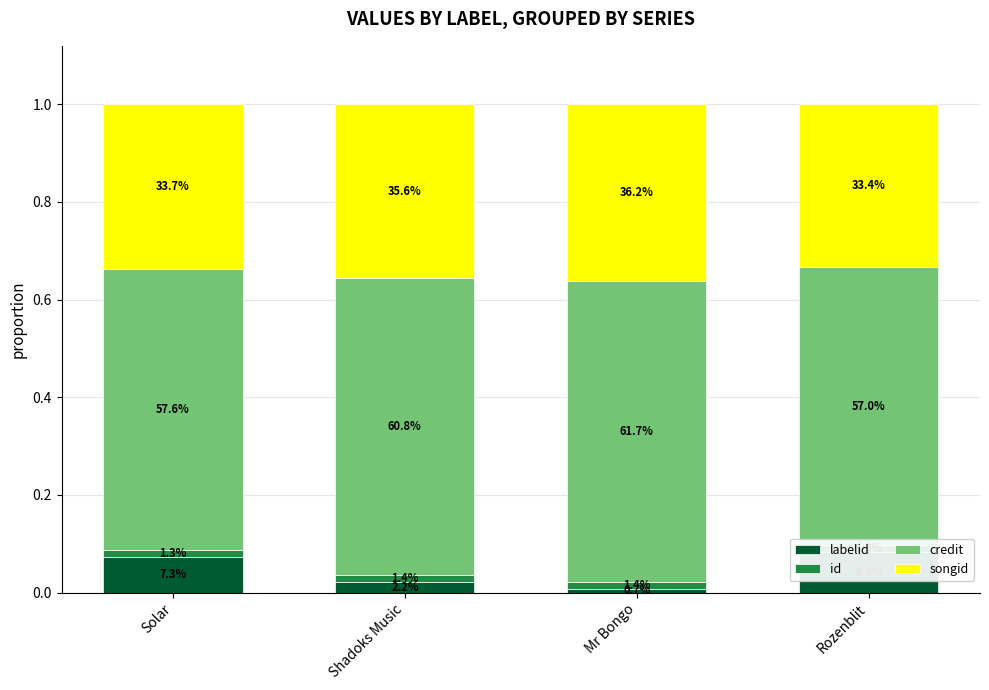

How many bars are there in total?

16